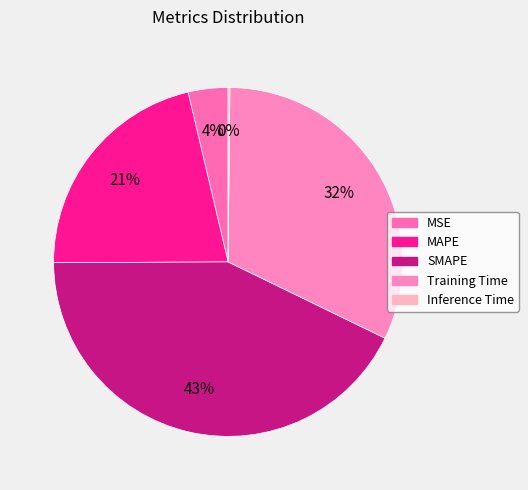

How many slices are in this pie chart?

5